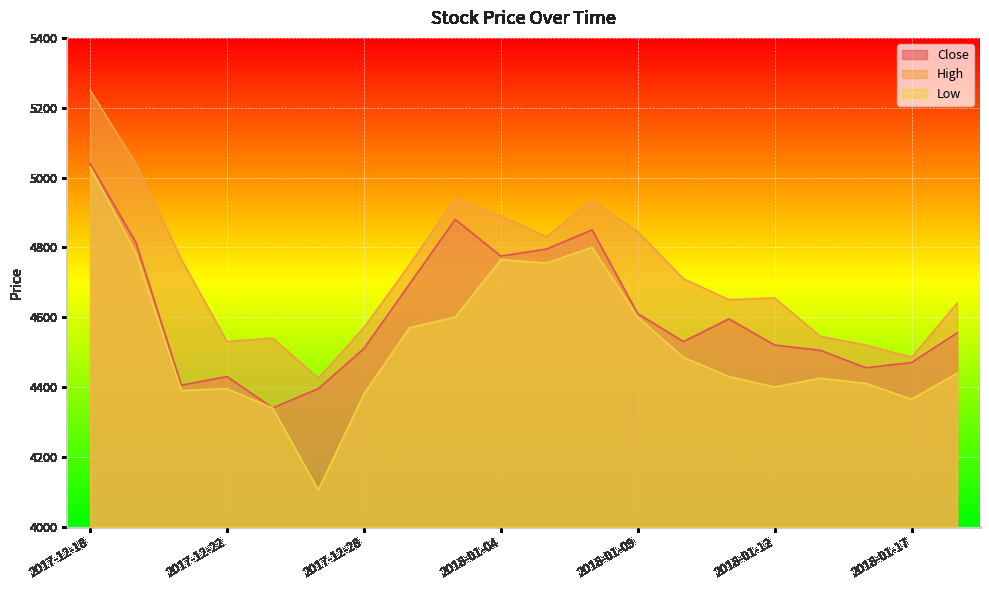

Reading left to right, what are all the values shown in this chart?

Close: 5040	4815	4405	4430	4340	4395	4510	4695	4880	4775	4795	4850	4610	4530	4595	4520	4505	4455	4470	4555
High: 5250	5040	4765	4530	4540	4425	4570	4750	4940	4890	4830	4935	4845	4710	4650	4655	4545	4520	4485	4640
Low: 5030	4785	4390	4395	4340	4105	4380	4570	4600	4765	4755	4800	4600	4485	4430	4400	4425	4410	4365	4440